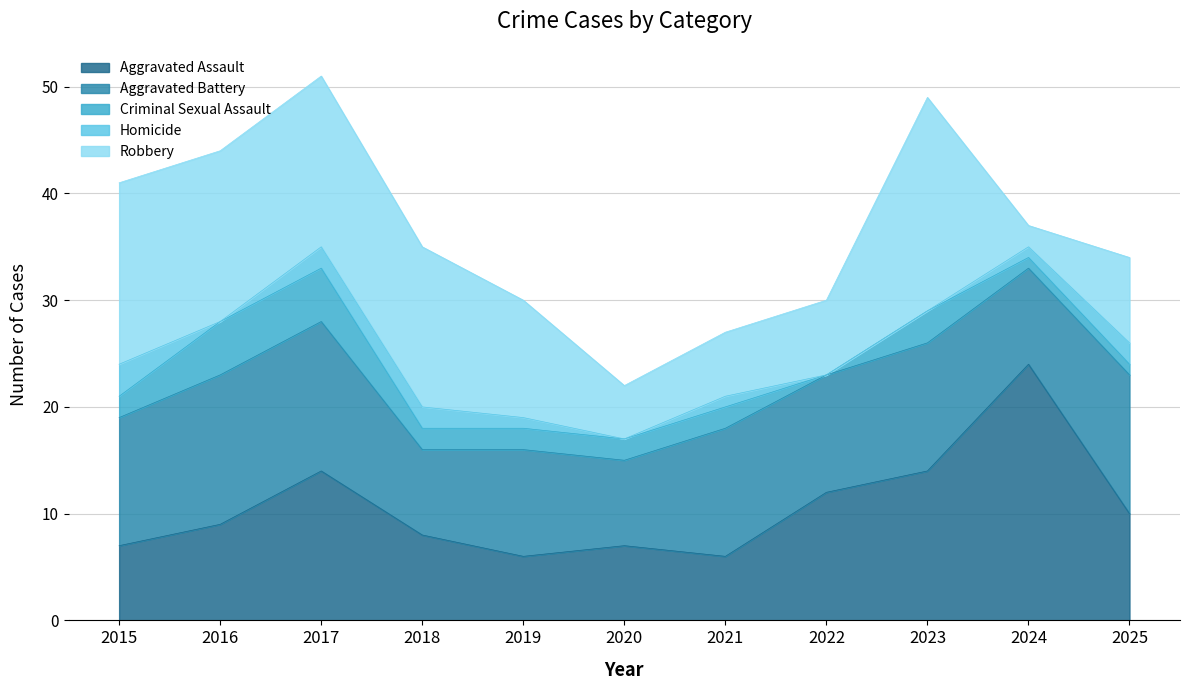

The value of Homicide at 2016 is 2. True or false?

False